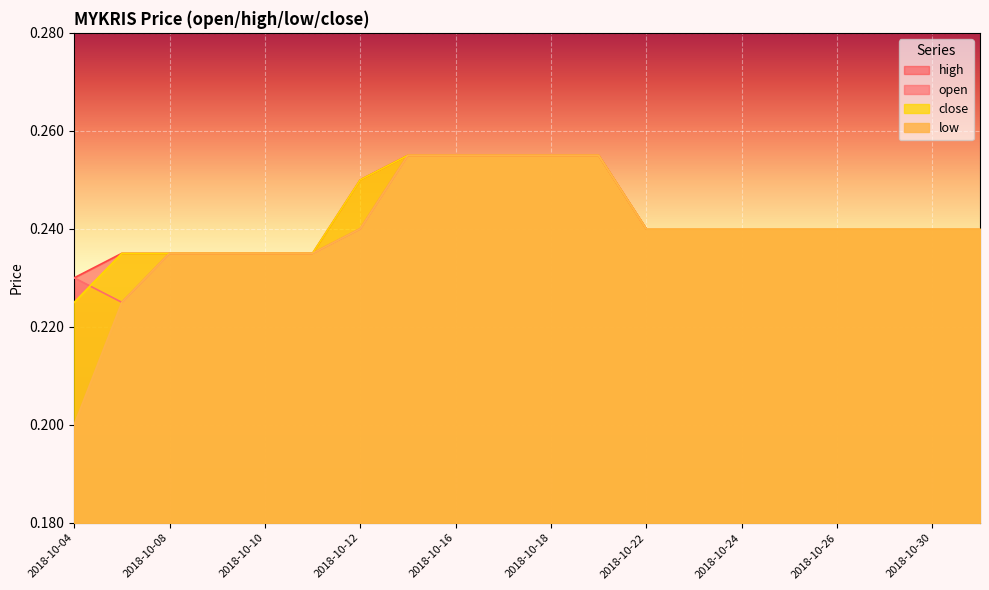

Where is high nearest to the value 0?

2018-10-04